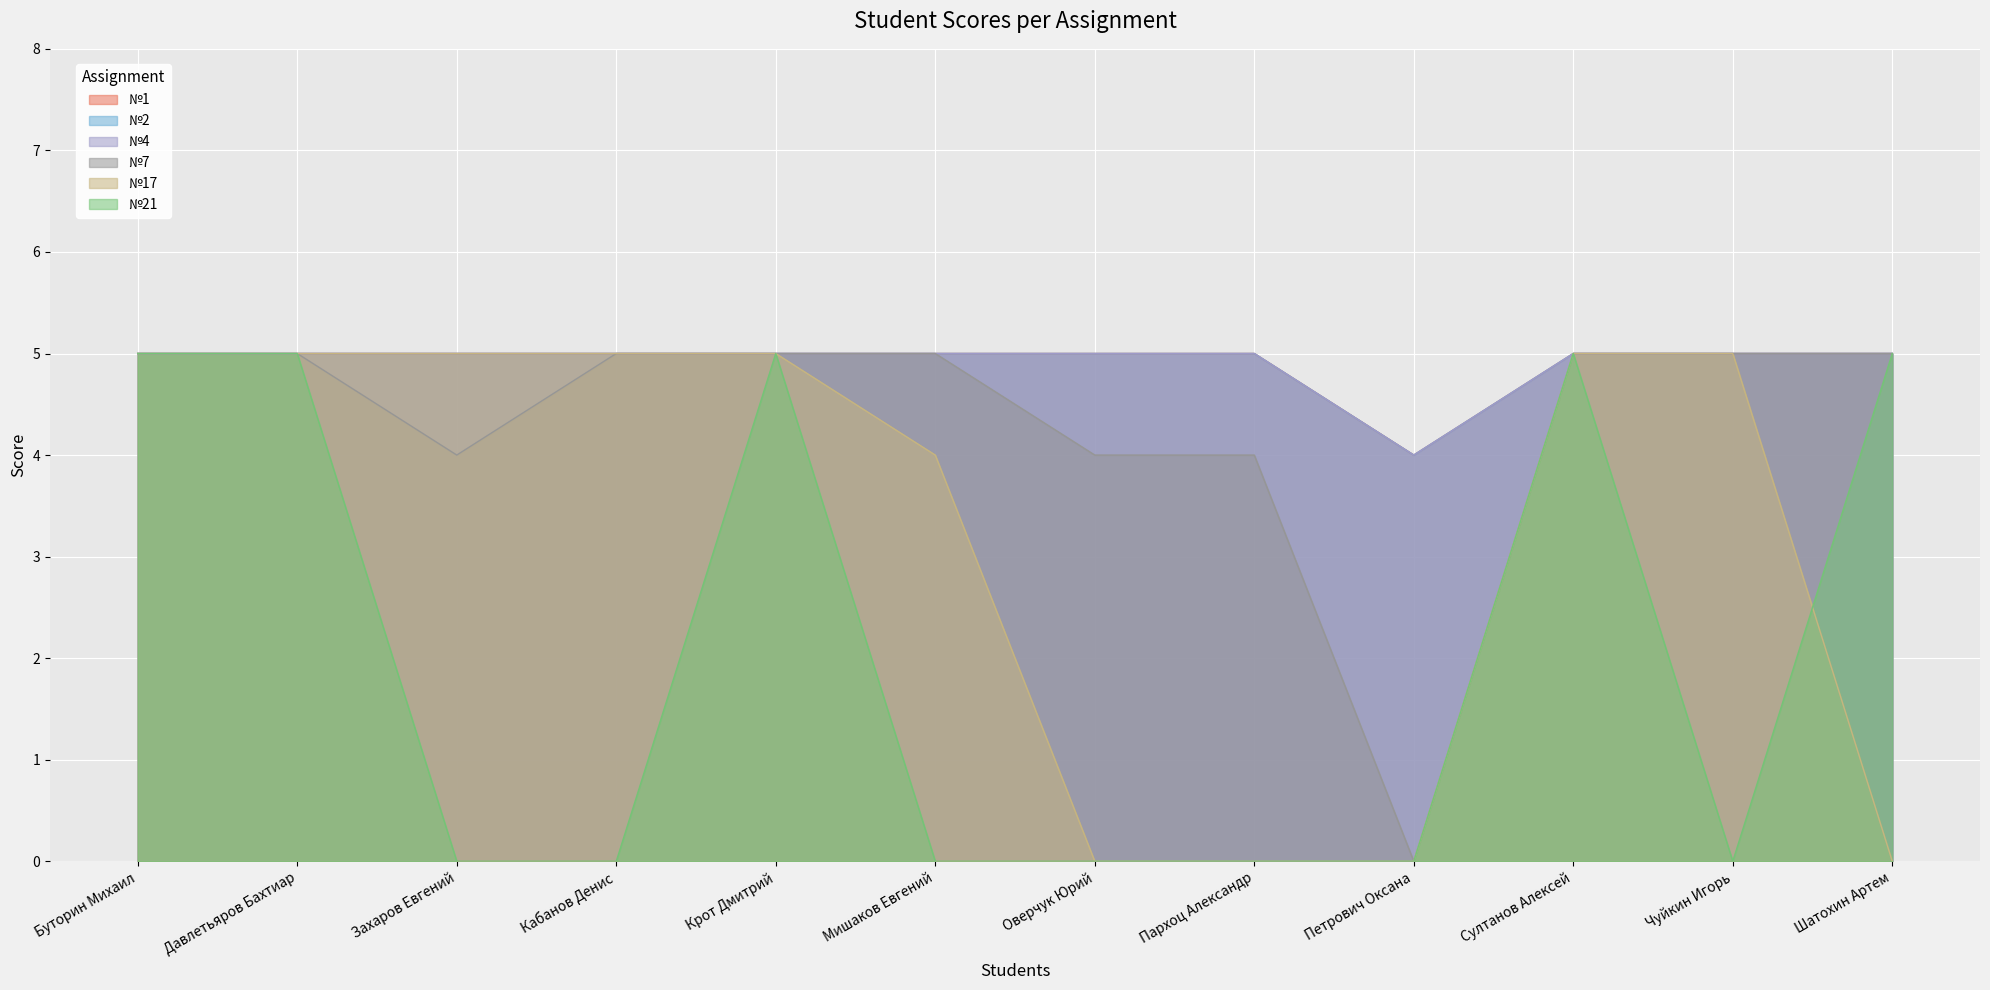

What is the label of the 6th point from the right?

Оверчук Юрий